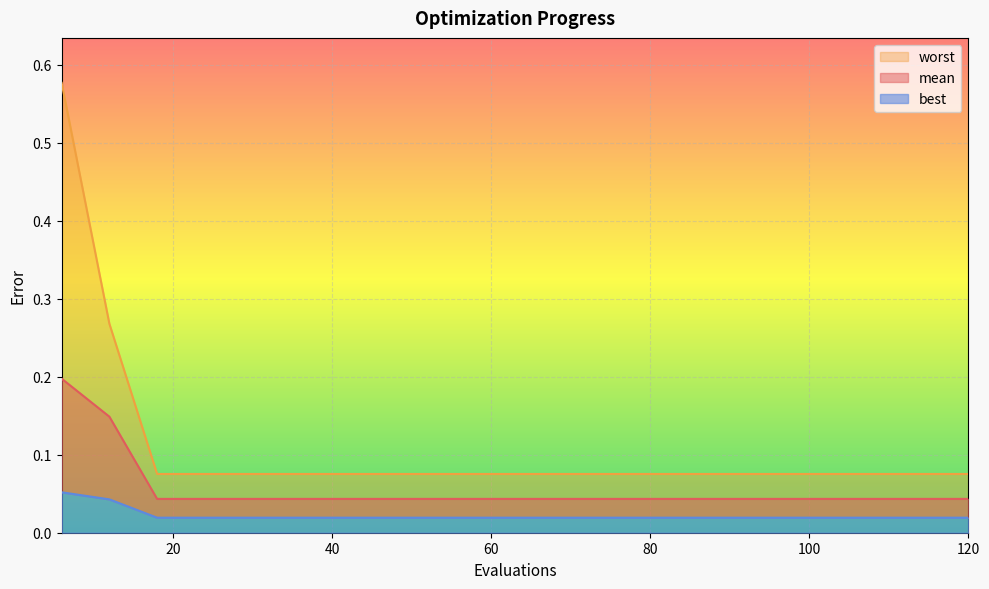

List the series in order of their overall mean, highest first.

worst, mean, best